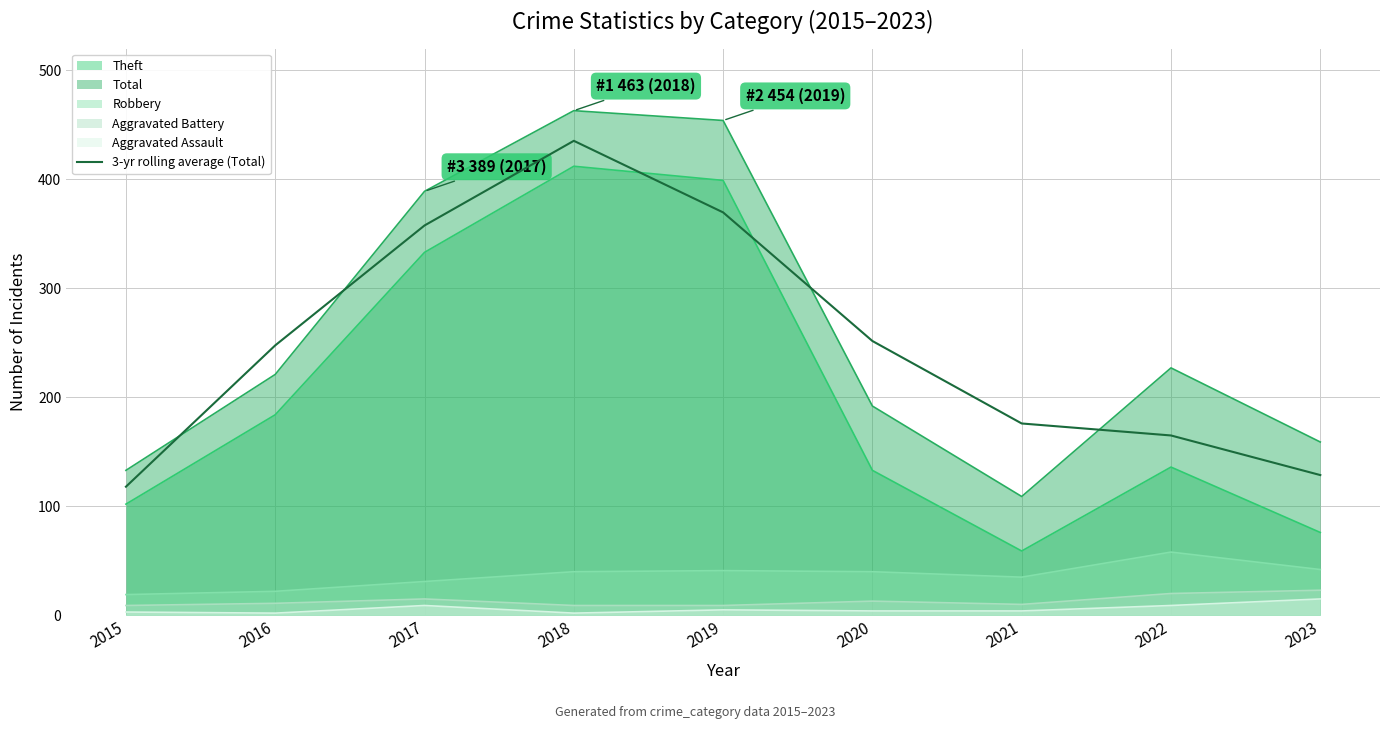

What is the greatest value displayed?

463.0